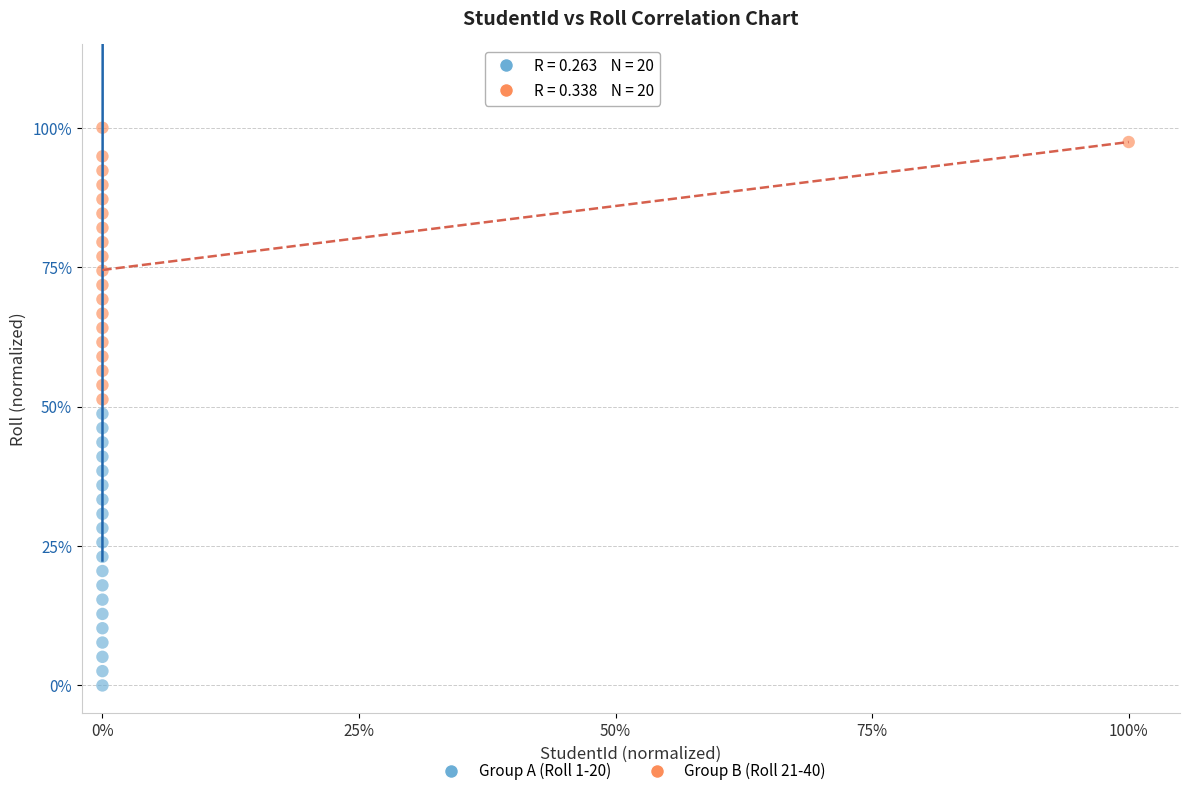

What are all the series names shown in the legend?

Group A (Roll 1-20), Group B (Roll 21-40)